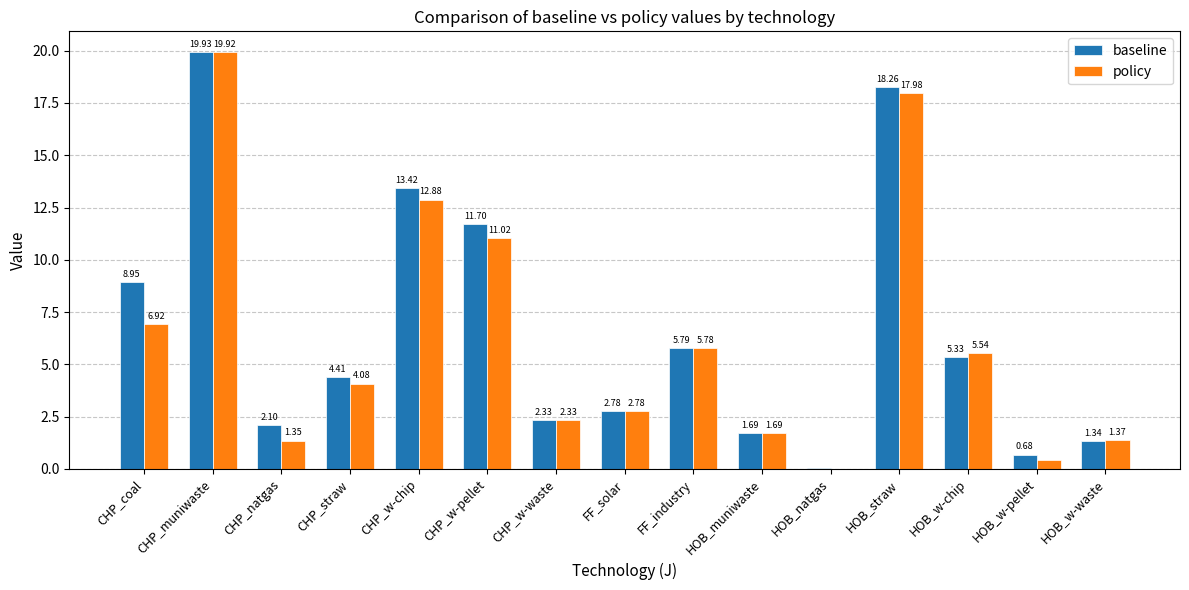

What is the sum of the baseline values at HOB_straw and HOB_w-waste?

19.6